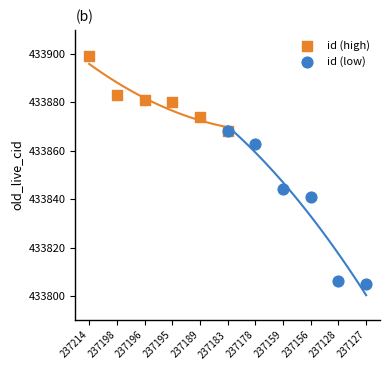

What are all the series names shown in the legend?

id (high), id (low)